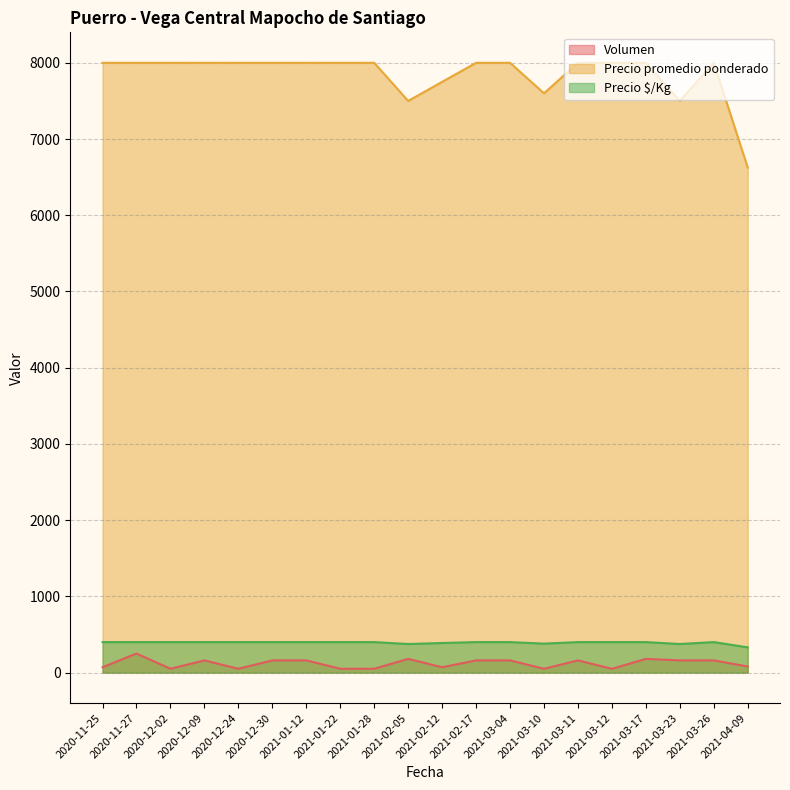

What is the average value of the Volumen series?

120